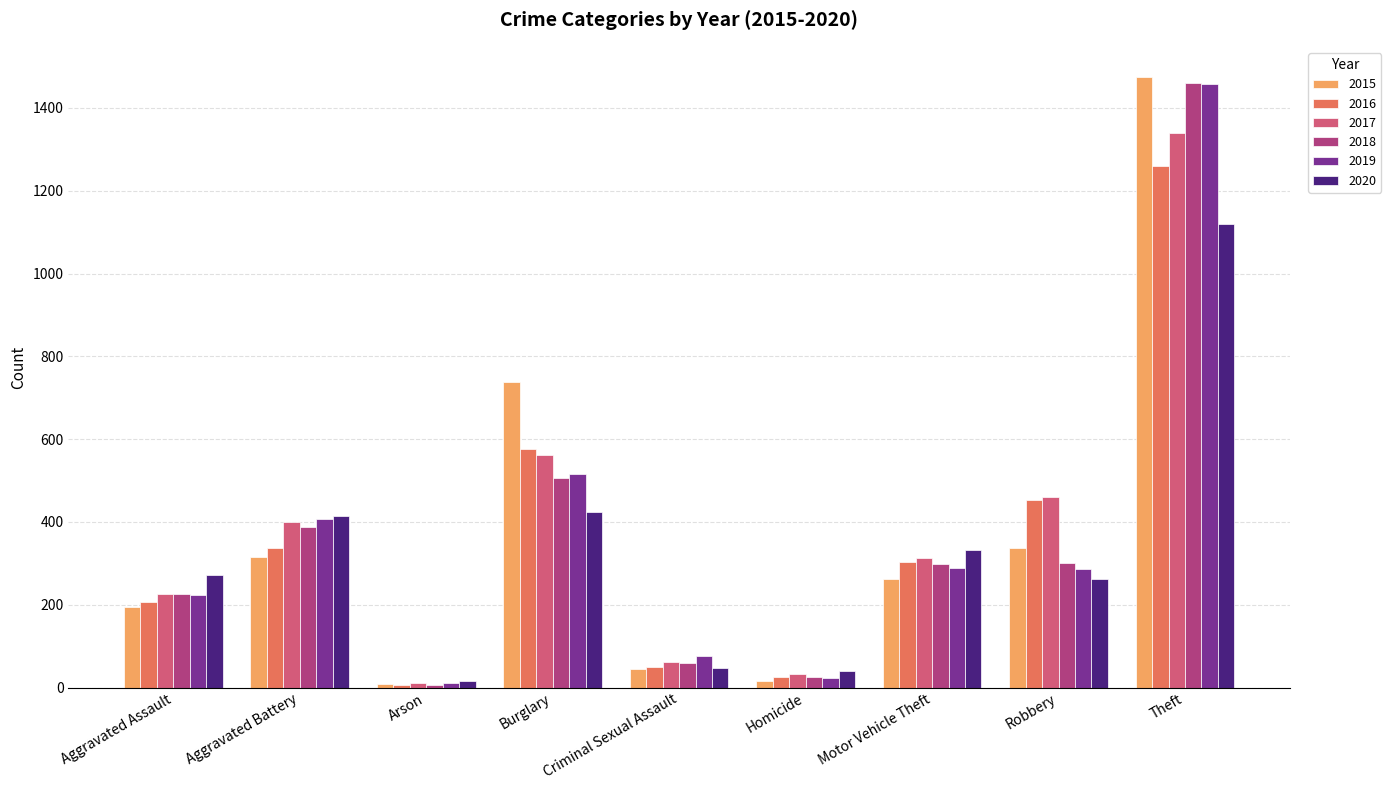

What is the sum of all 2018 values?

3272